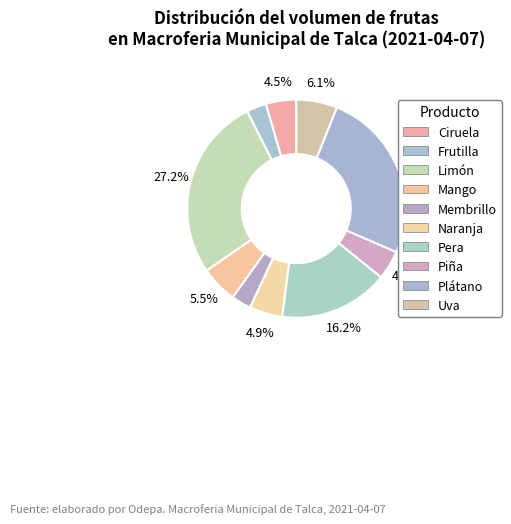

Which slice is the largest?

Limón